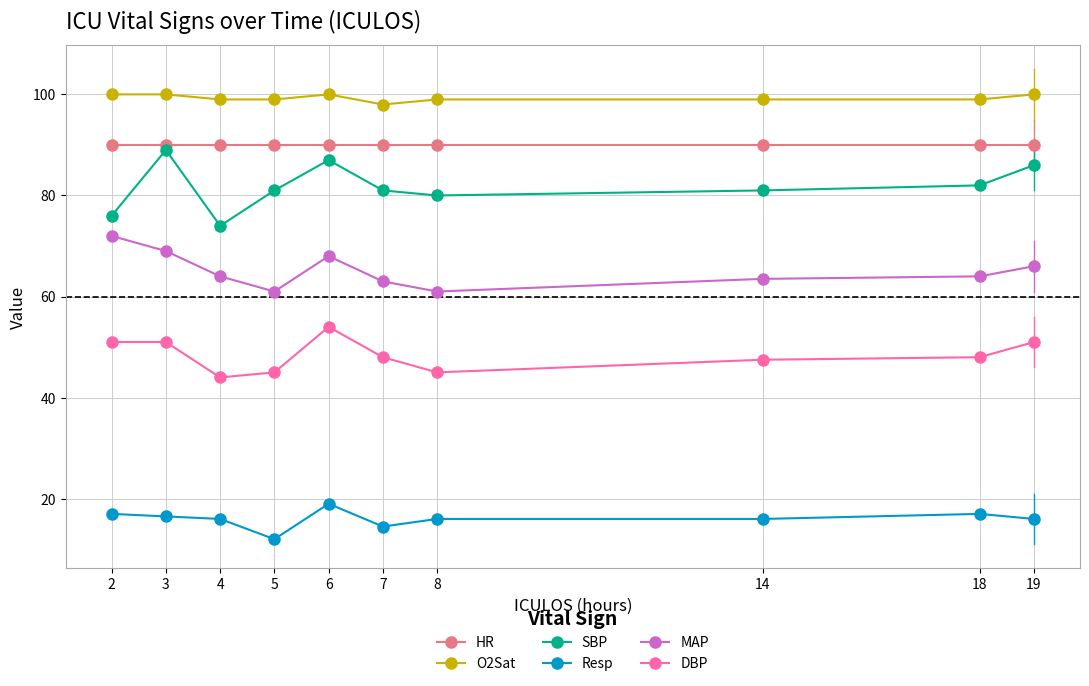

Count the number of data series in this chart.

6